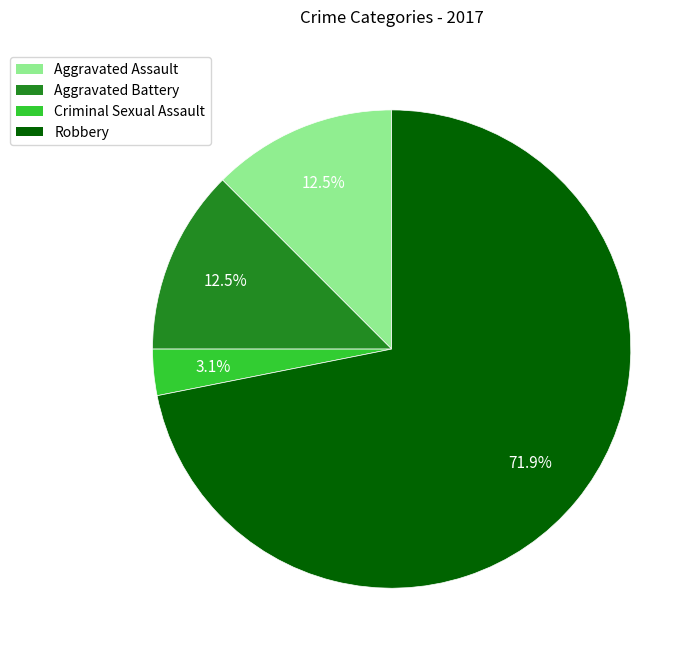

Count the number of slices in the pie.

4